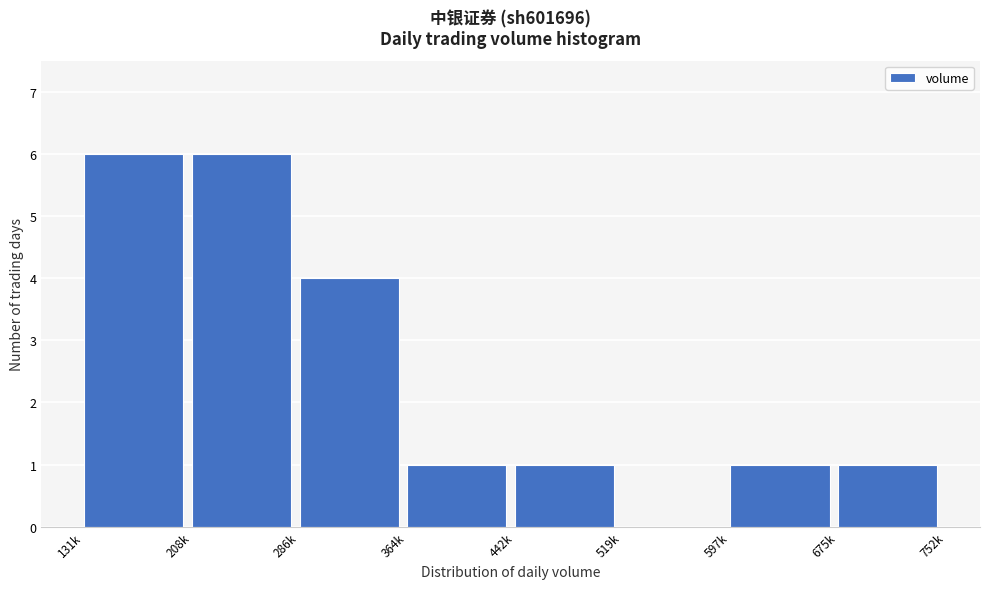

Reading right to left, list all the values displayed in this chart.

675k=1	597k=1	519k=0	442k=1	364k=1	286k=4	208k=6	131k=6